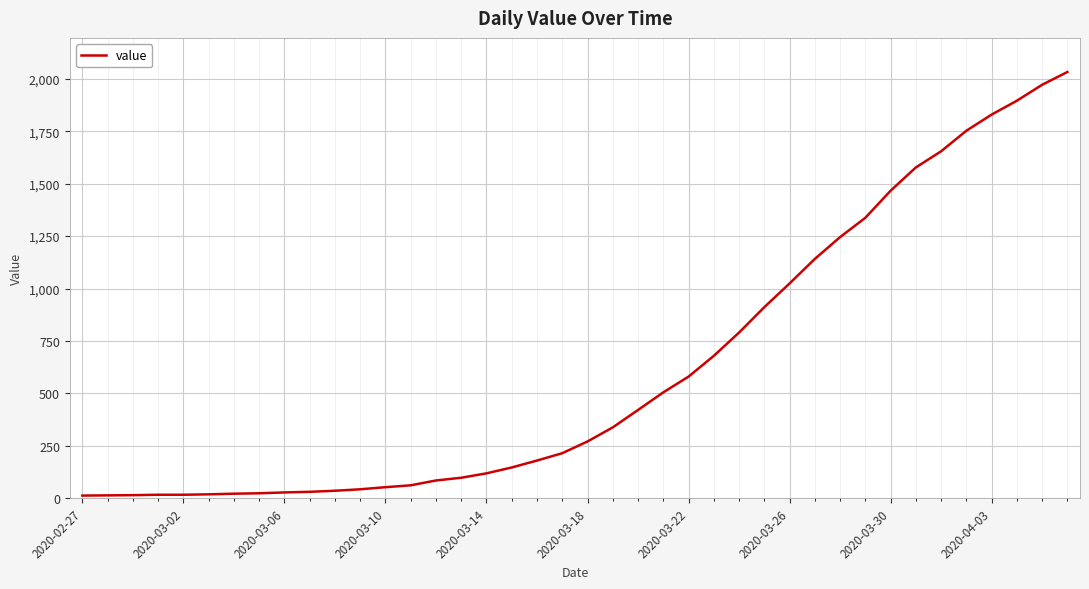

What is the greatest value displayed?

2032